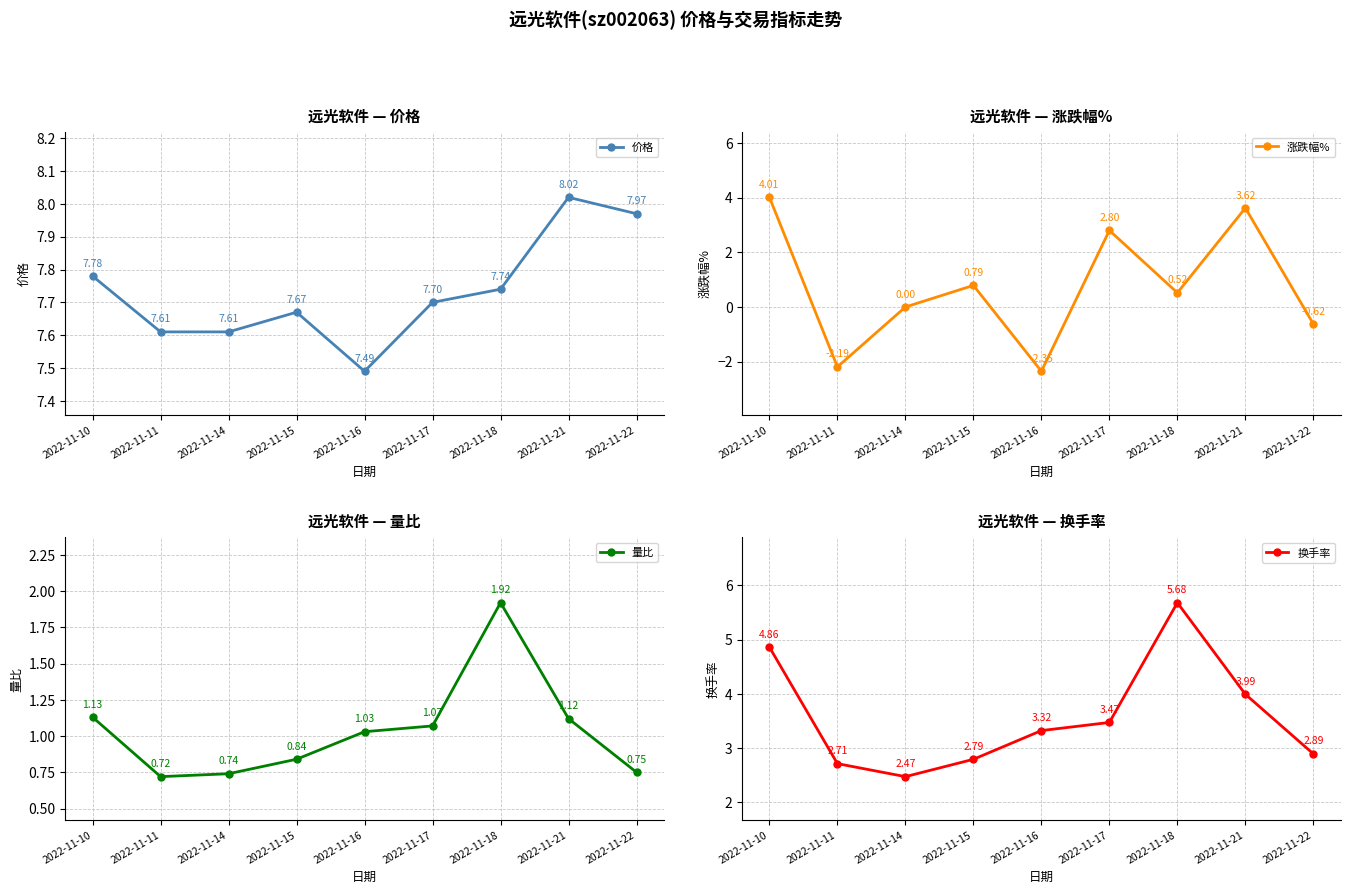

At how many categories does at least one series exceed -1?

9